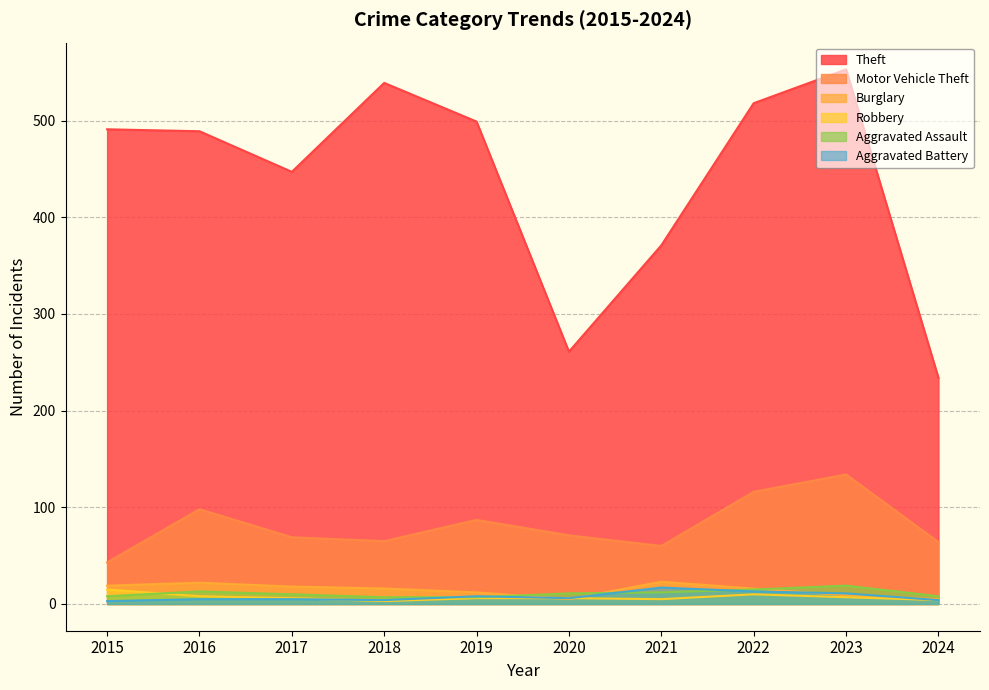

True or false: Motor Vehicle Theft and Aggravated Battery intersect in this chart.

False